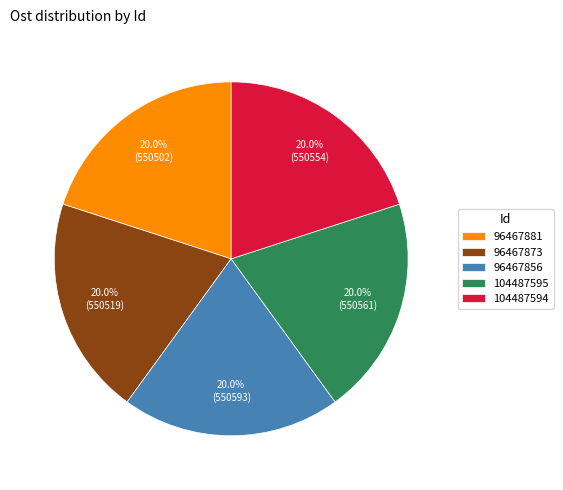

Is 96467881 the majority of the pie?

No